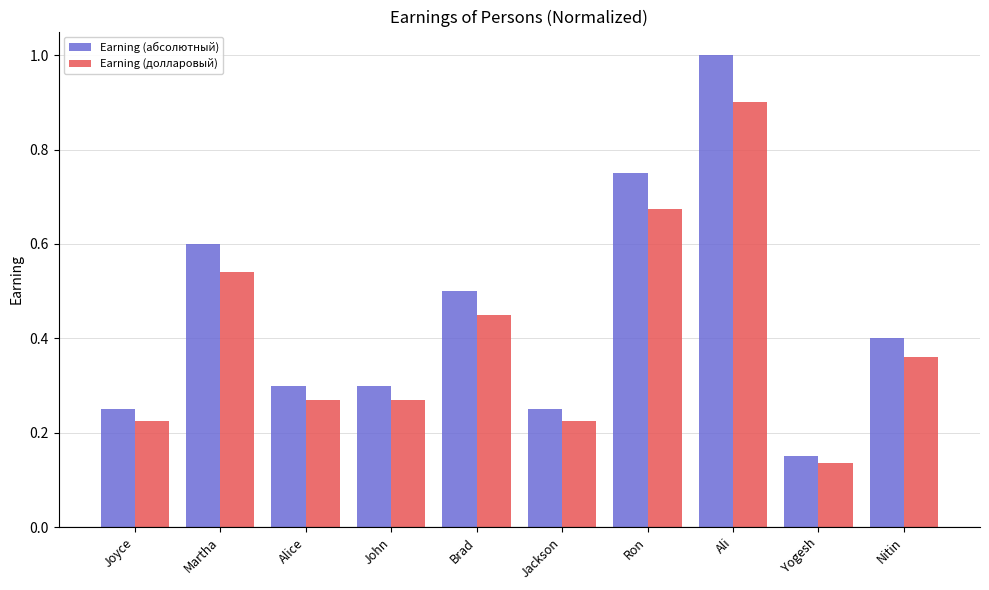

How many groups of bars are there?

10